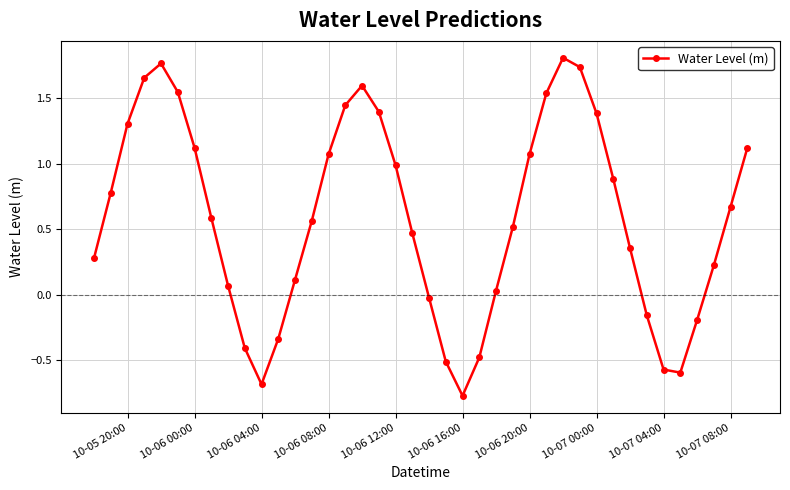

True or false: the data has more than 0 interior local peaks.

True